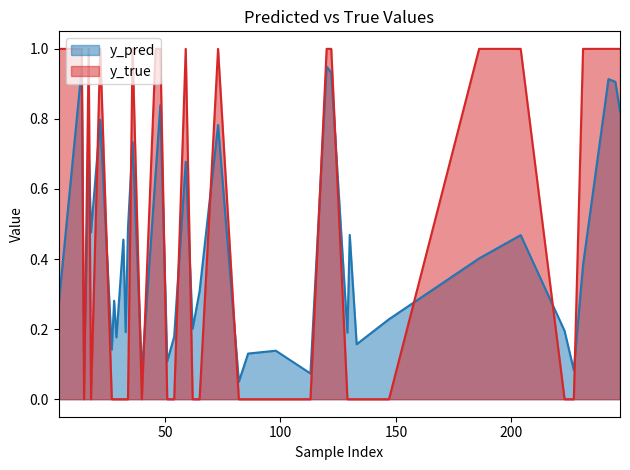

What position from the right is 59?

4